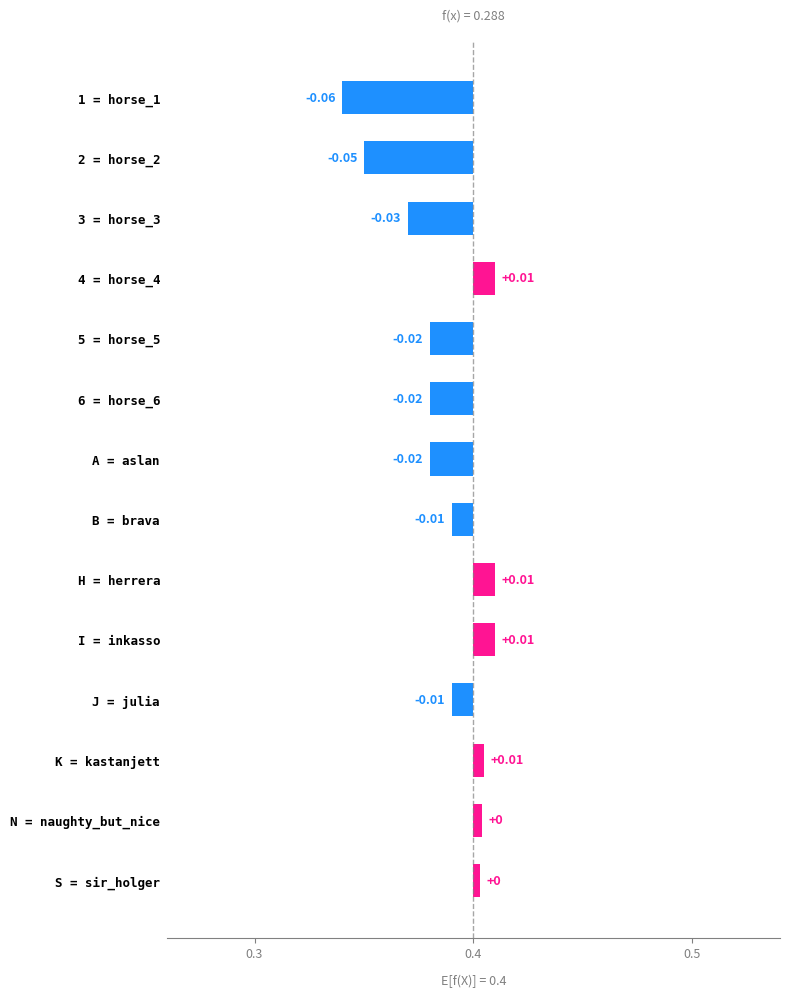

What is the label of the 9th bar from the right?

6 = horse_6